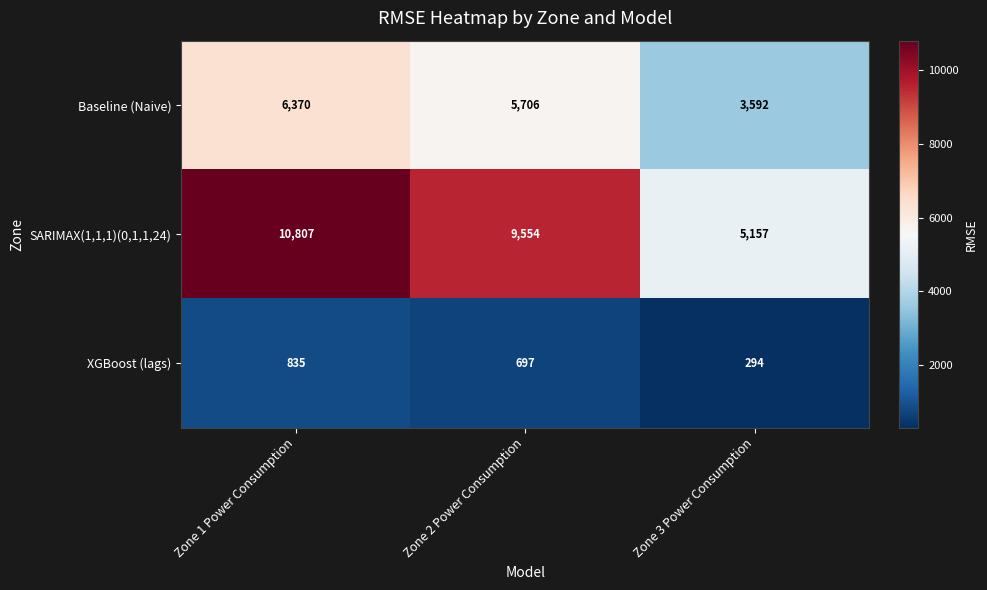

Which series has the largest range (max minus min)?

SARIMAX(1,1,1)(0,1,1,24)